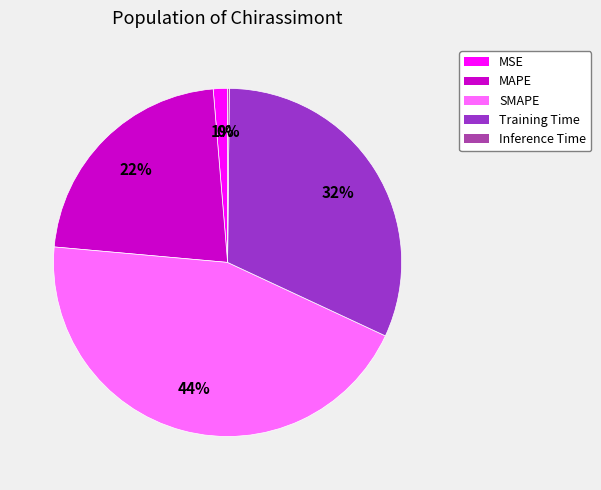

Is there a majority slice in this chart?

No